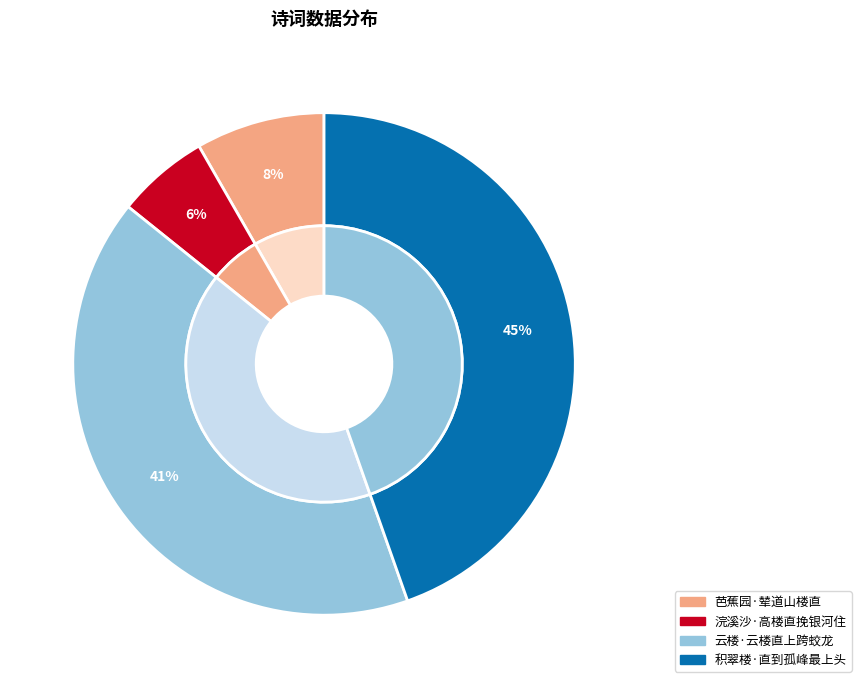

To the nearest percent, what is the average slice percentage?

25%